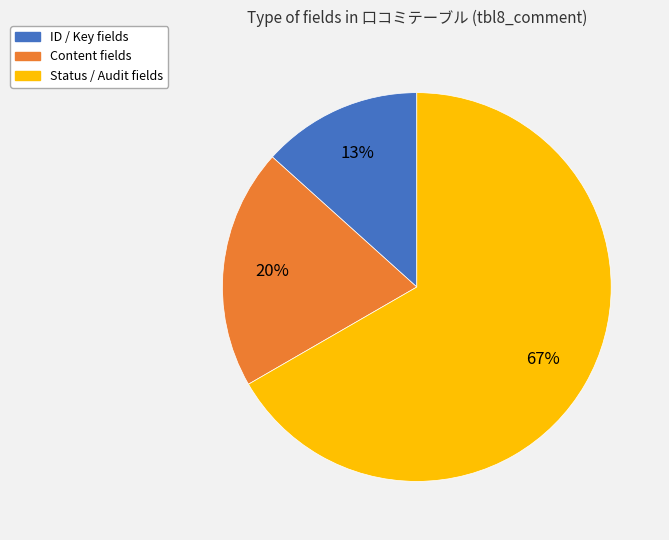

Count the number of slices in the pie.

3